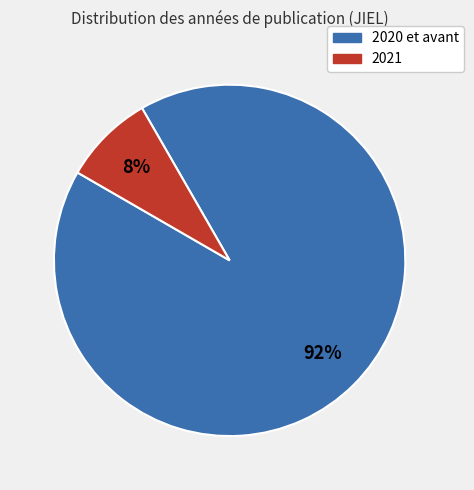

To the nearest percent, what is the average slice percentage?

50%